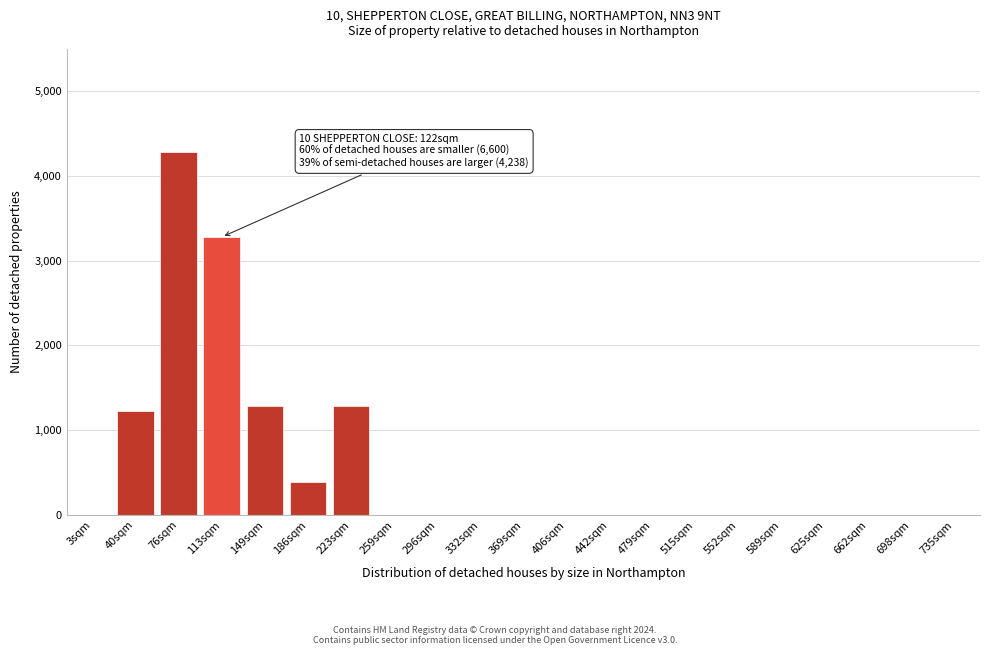

Reading left to right, list all the values displayed in this chart.

3sqm=0	40sqm=1230	76sqm=4280	113sqm=3280	149sqm=1280	186sqm=390	223sqm=1280	259sqm=0	296sqm=0	332sqm=0	369sqm=0	406sqm=0	442sqm=0	479sqm=0	515sqm=0	552sqm=0	589sqm=0	625sqm=0	662sqm=0	698sqm=0	735sqm=0